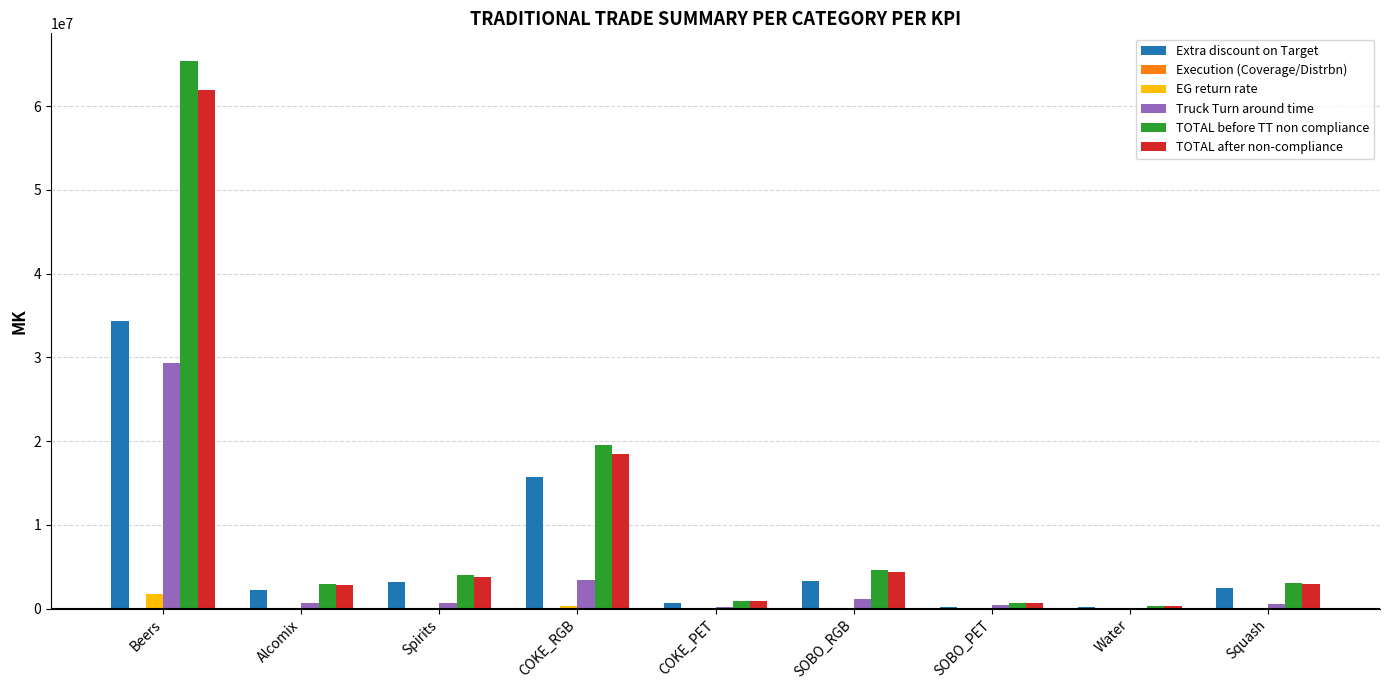

Where is Truck Turn around time nearest to the value 14707997?

COKE_RGB